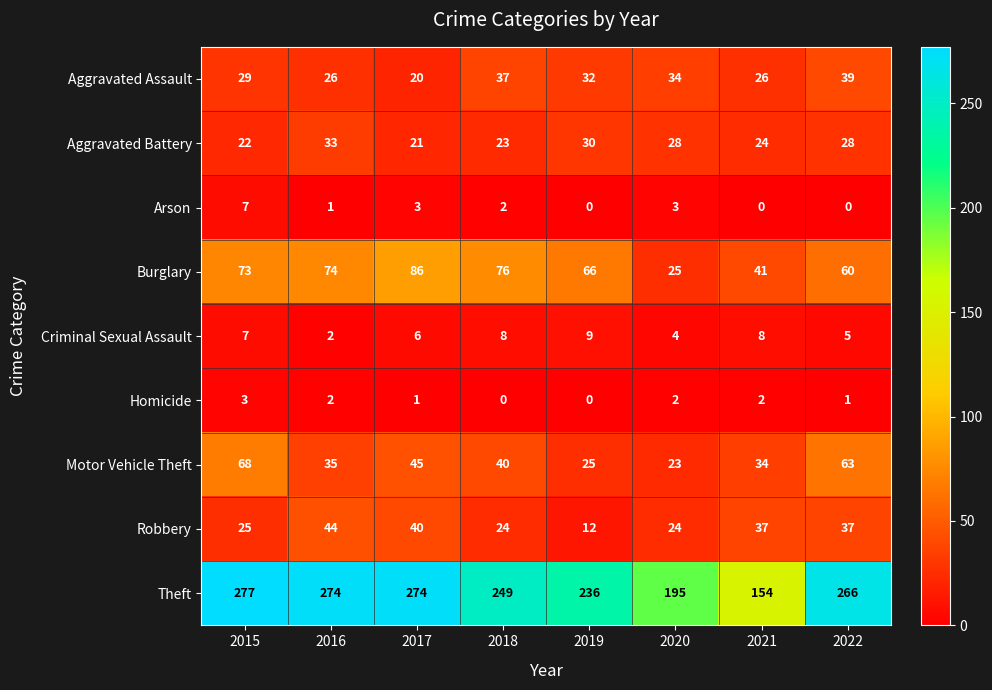

The value of Burglary at 2020 is 25. True or false?

True